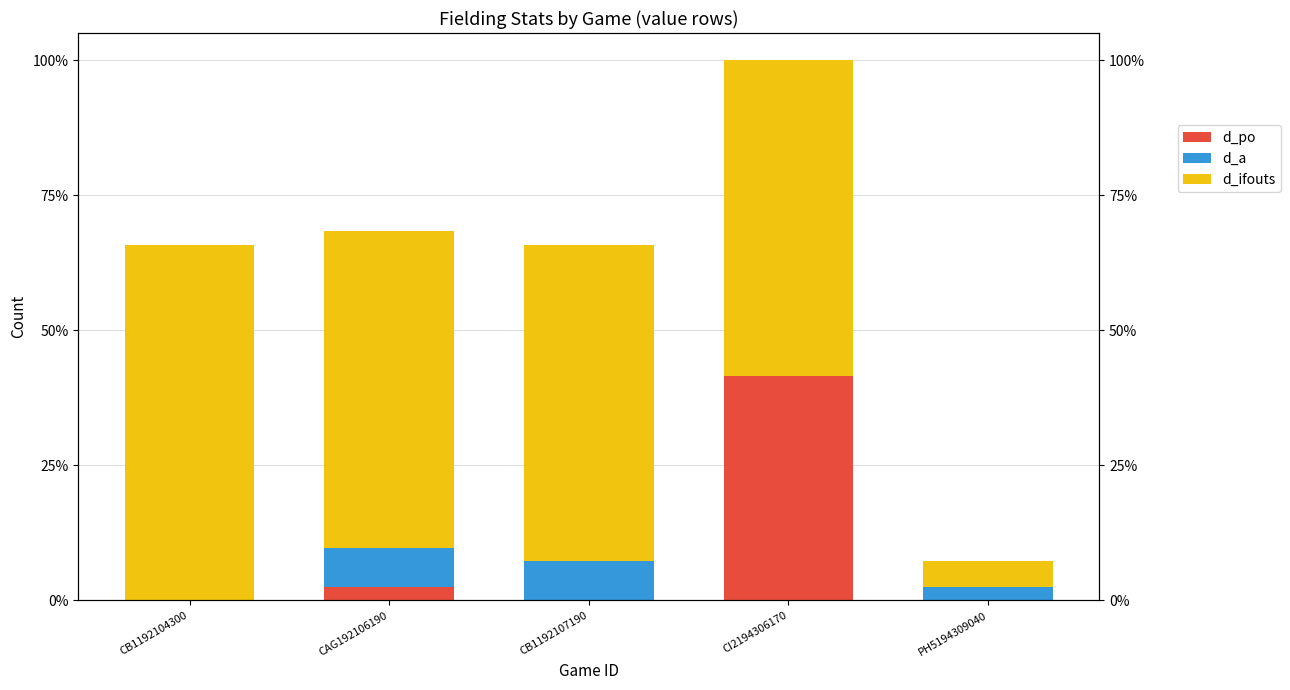

Reading left to right, list all the values displayed in this chart.

d_po: 0	1	0	17	0
d_a: 0	3	3	0	1
d_ifouts: 27	24	24	24	2